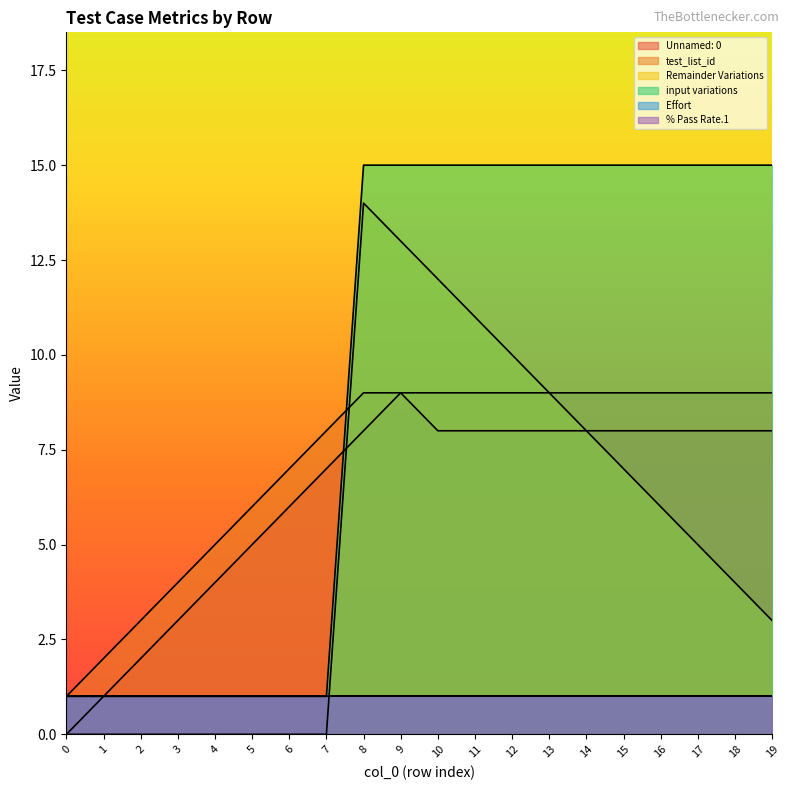

What is the average value of the Unnamed: 0 series?

6